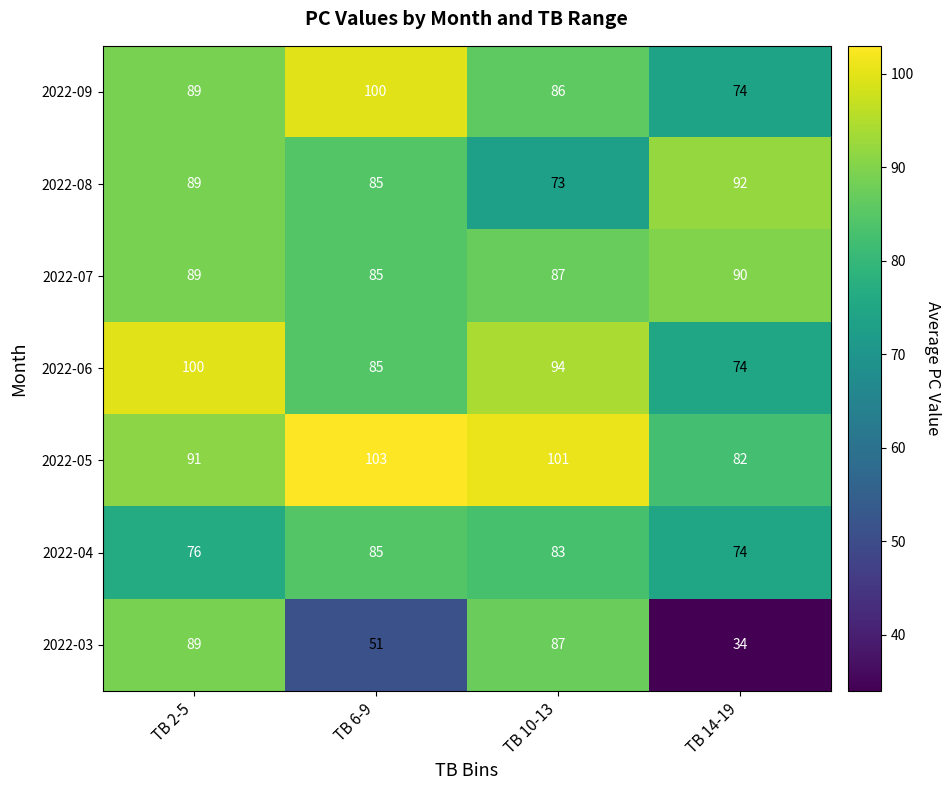

At which category is the sum across all series the highest?

TB 2-5